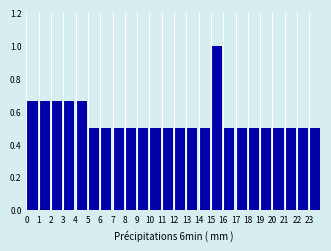

What is the height of the bar covering 19 to 20 on the x-axis? The values are not printed on the chart, so give them approximately, as read against the axis.

0.50